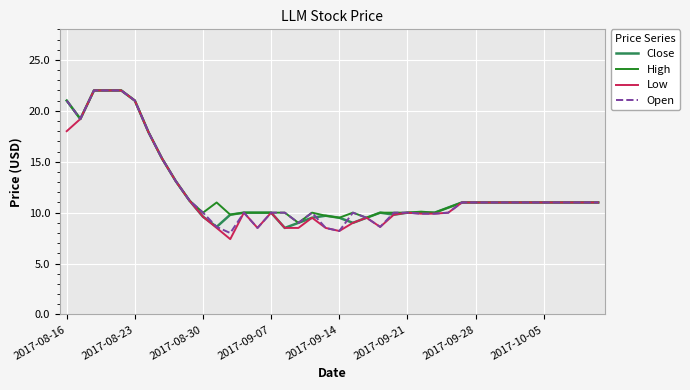

What is the minimum value for Close?

8.5